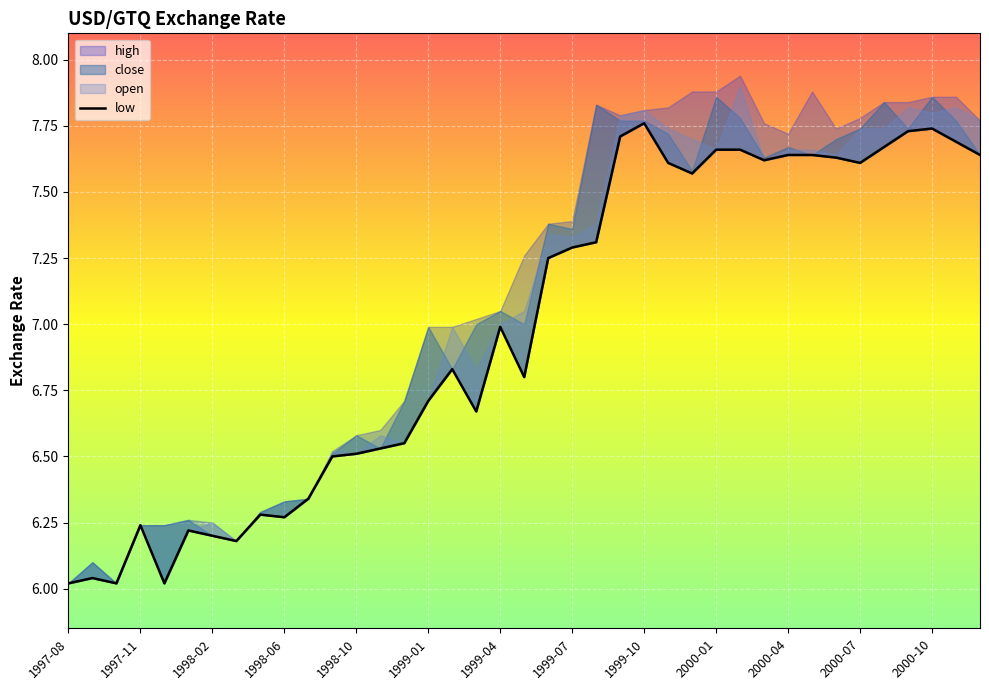

Where is the data nearest to the value 6?

1997-08